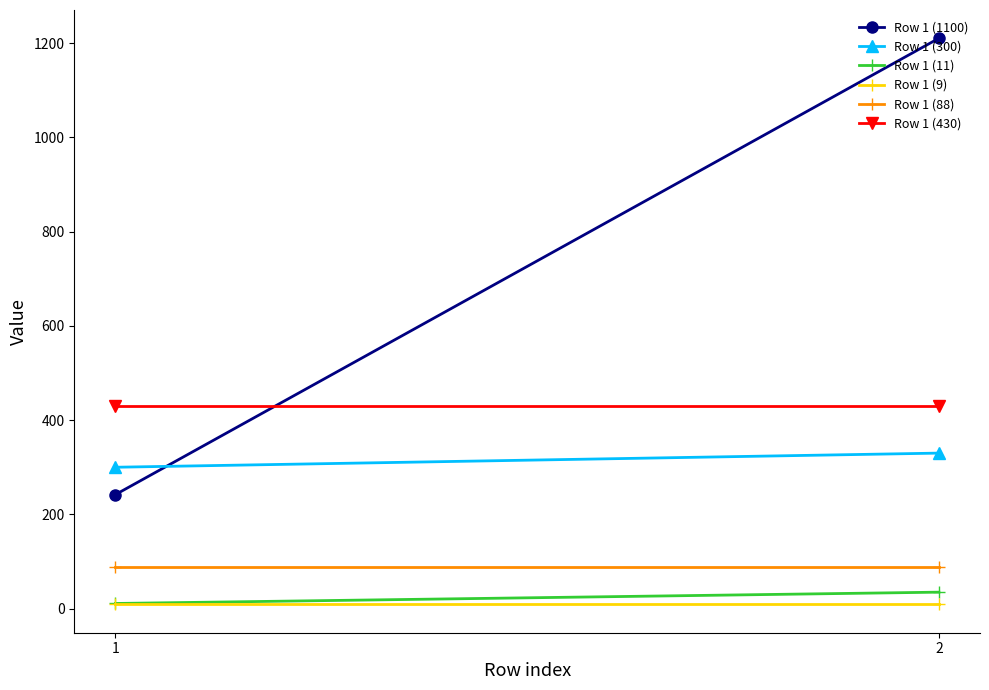

At which category does the chart reach its peak across all series?

2